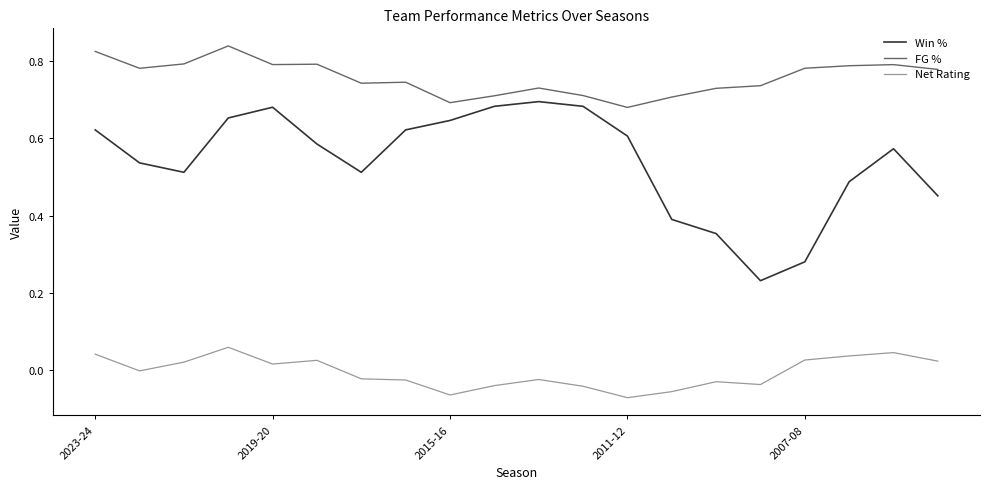

True or false: FG % and Win % intersect in this chart.

False